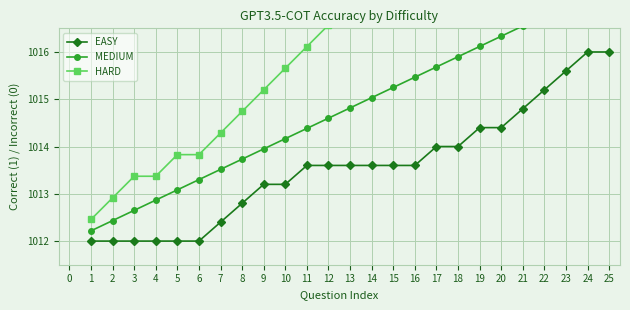

The EASY series shows 1012.0 at 3. True or false?

True